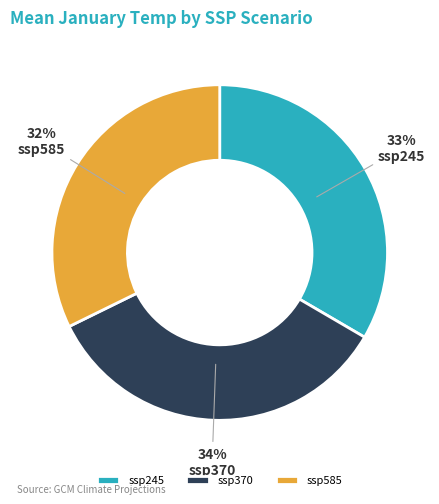

Rank the categories by value from highest to lowest.

ssp370, ssp245, ssp585